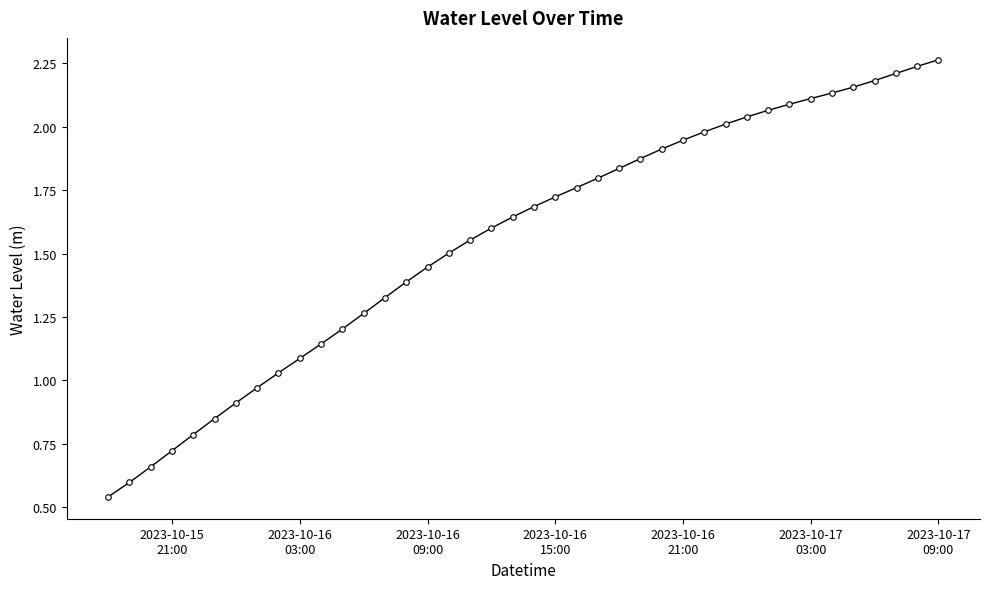

What is the sum of all values?

62.2